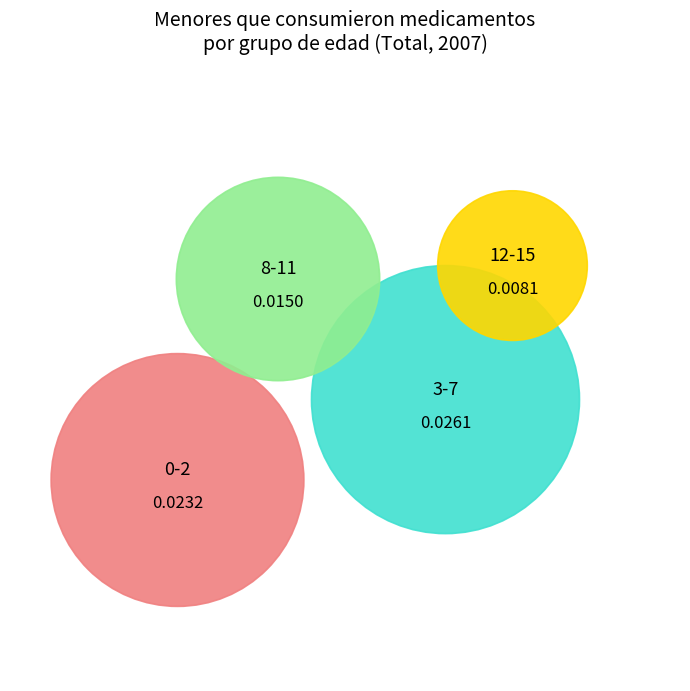

Which category has the biggest portion of the pie?

3-7